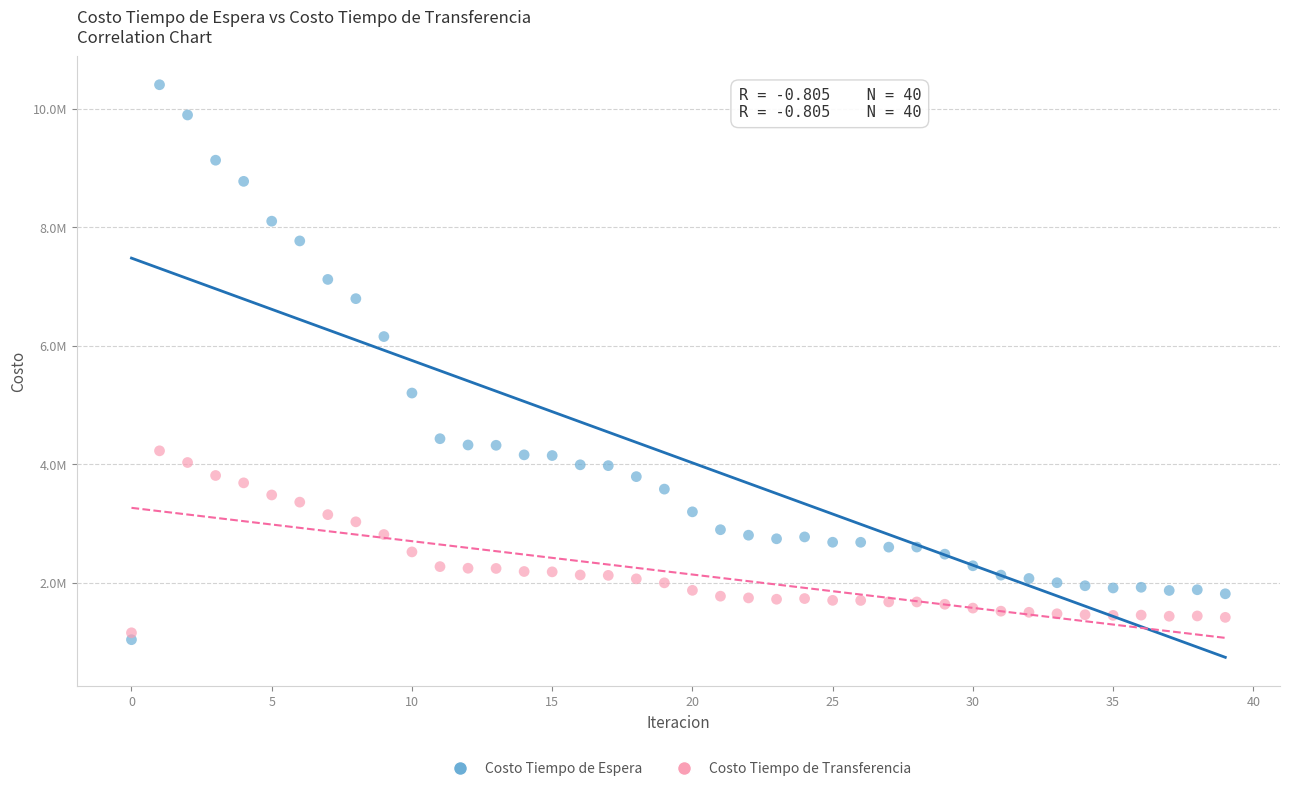

Which series reaches the minimum Y coordinate?

Costo Tiempo de Espera